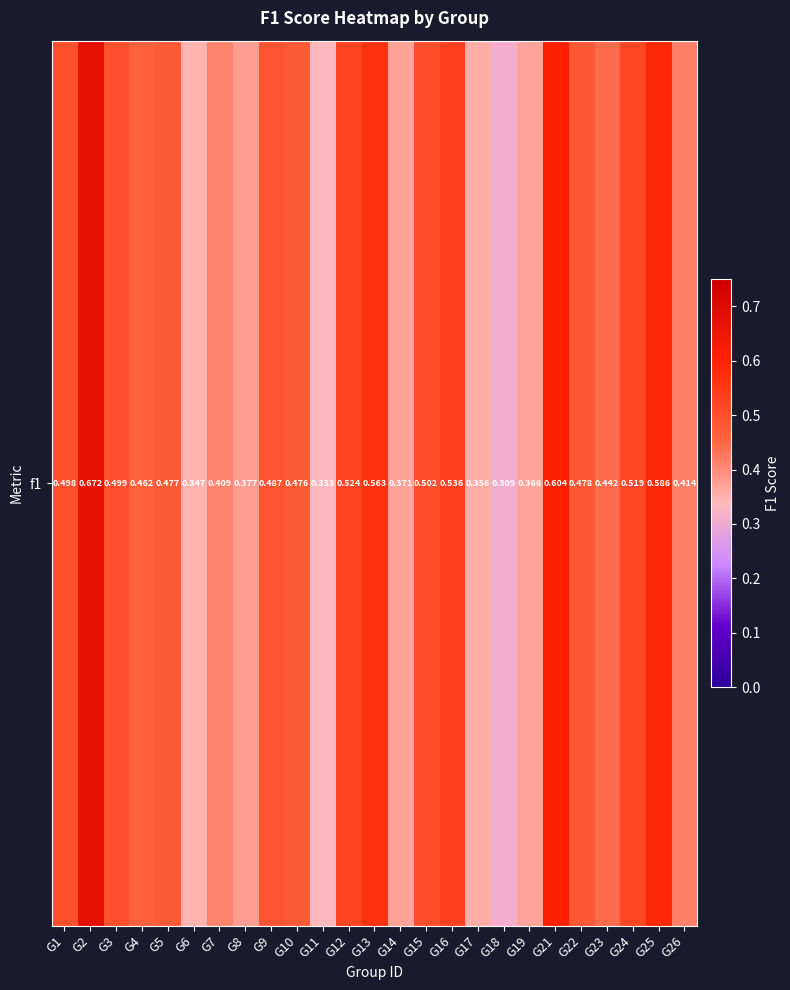

Reading right to left, list all the values displayed in this chart.

0.4	0.6	0.5	0.4	0.5	0.6	0.4	0.3	0.4	0.5	0.5	0.4	0.6	0.5	0.3	0.5	0.5	0.4	0.4	0.3	0.5	0.5	0.5	0.7	0.5